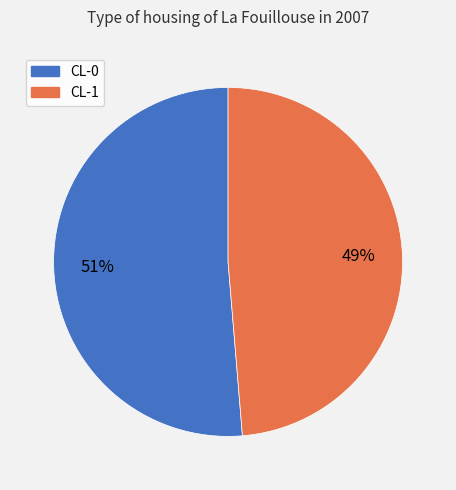

True or false: CL-0 accounts for 57% of the total.

False